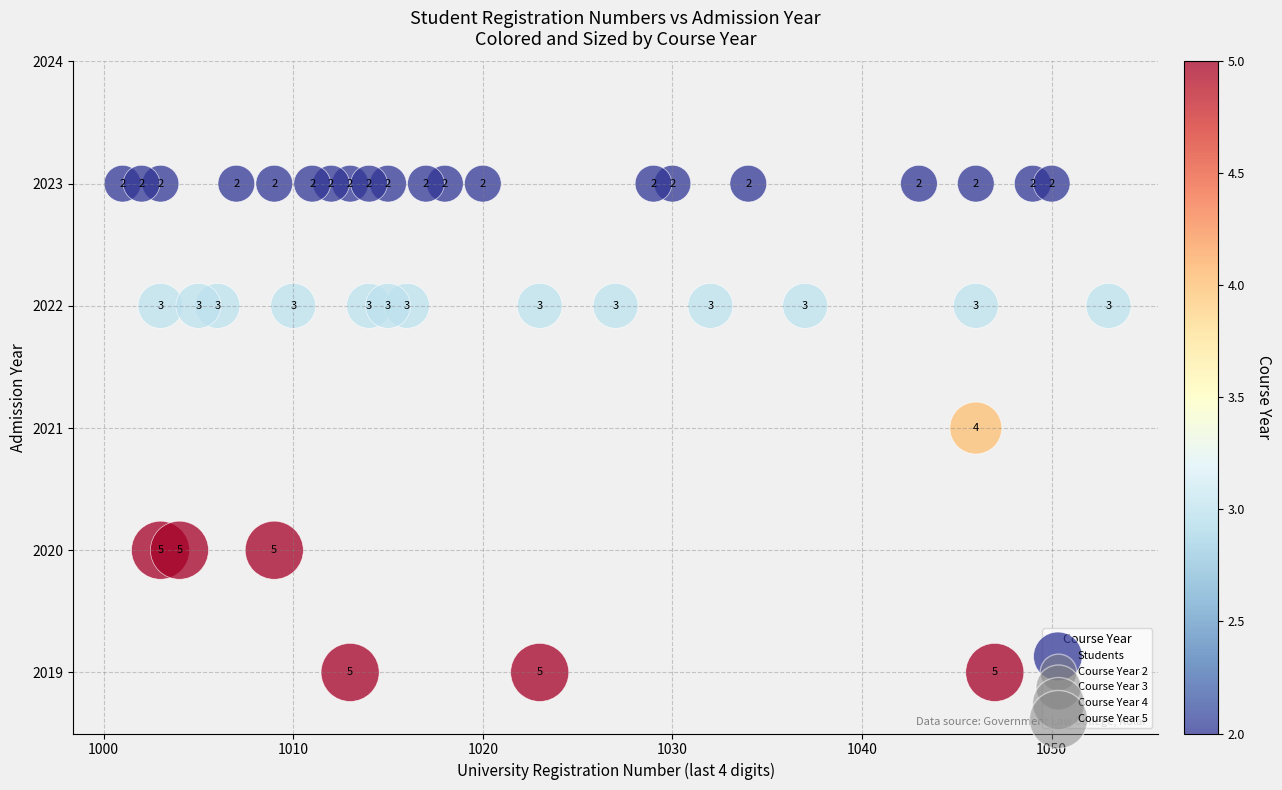

What Y value in the scatter plot is closest to 2021?

2021